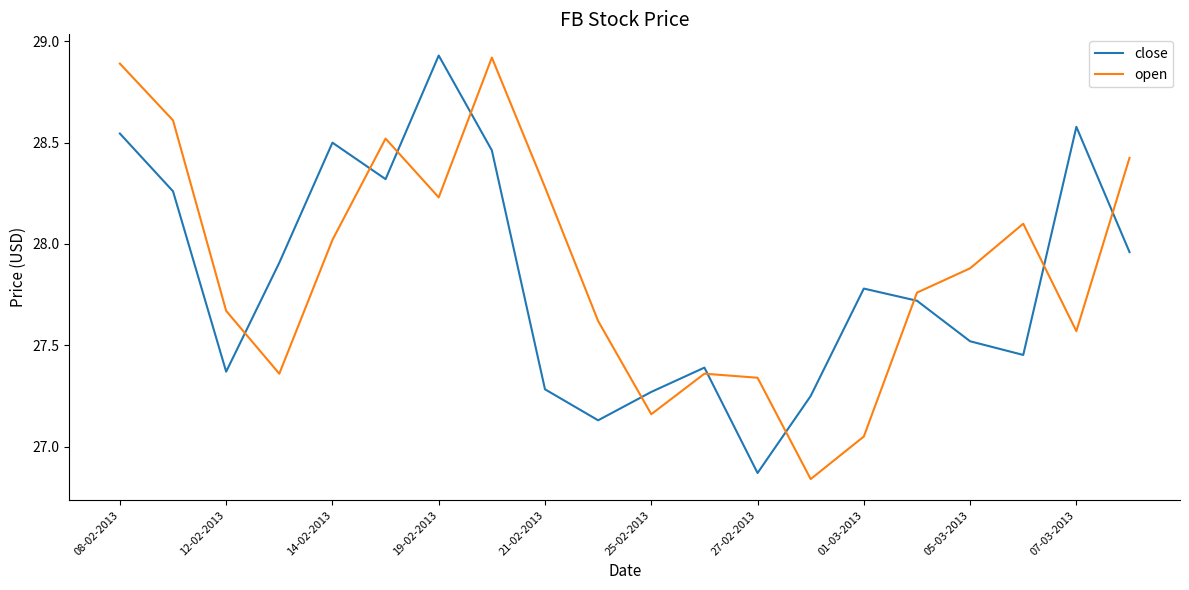

Which series has the widest spread of values?

open